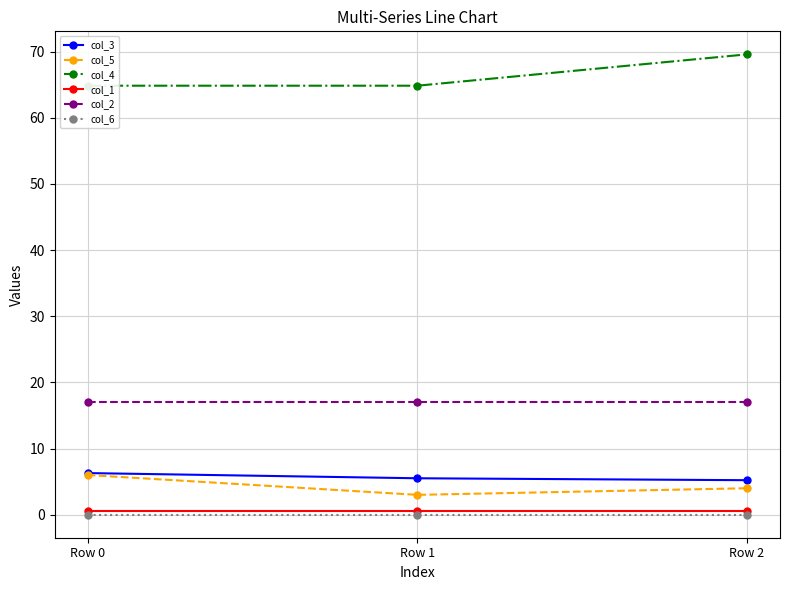

What are all the series names shown in the legend?

col_3, col_5, col_4, col_1, col_2, col_6